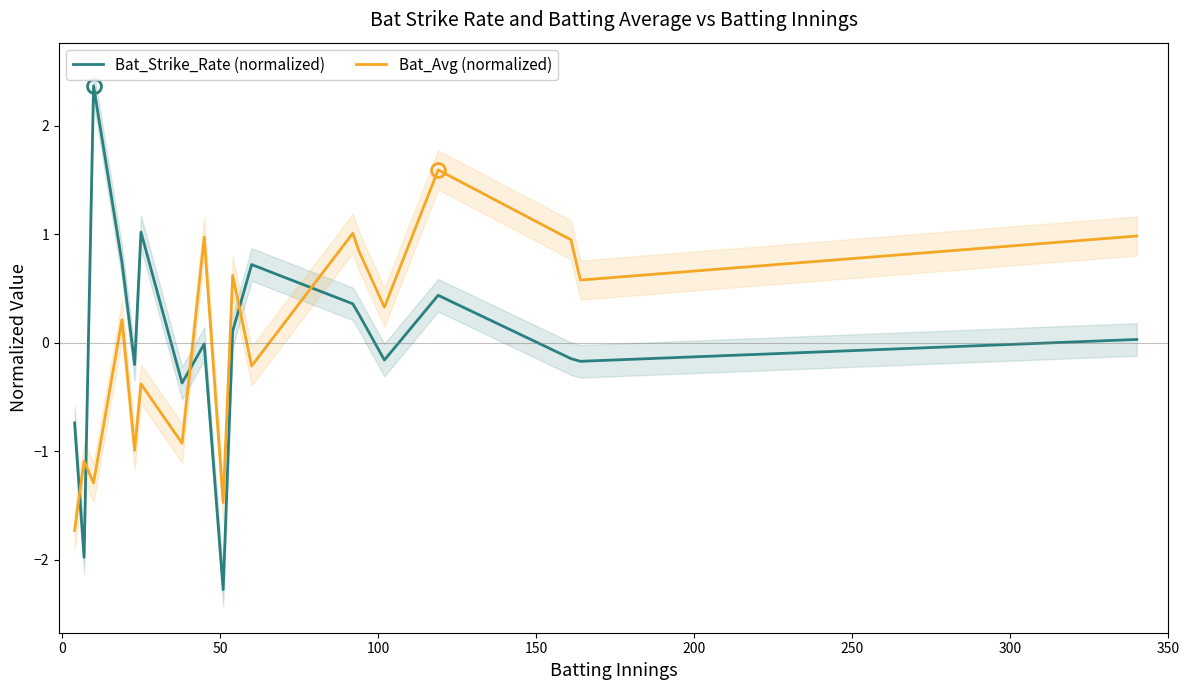

After their last crossing, which series has the higher values: Bat_Strike_Rate (normalized) or Bat_Avg (normalized)?

Bat_Avg (normalized)